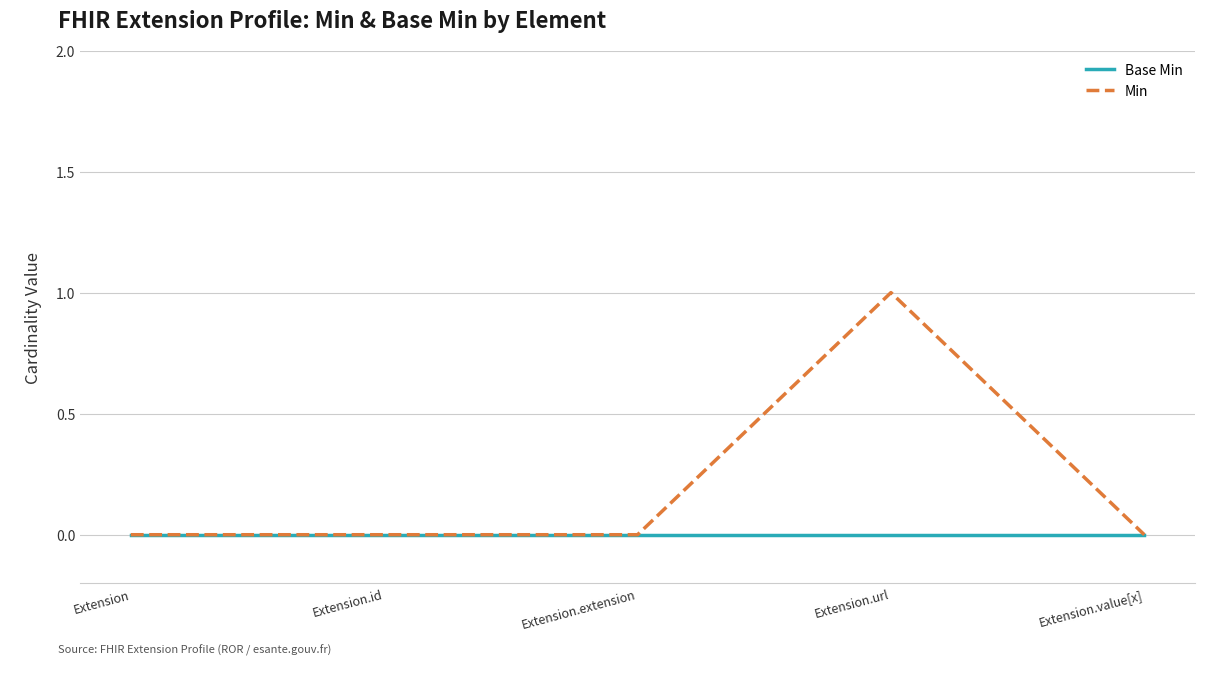

List the series in order of their peak value, highest first.

Min, Base Min